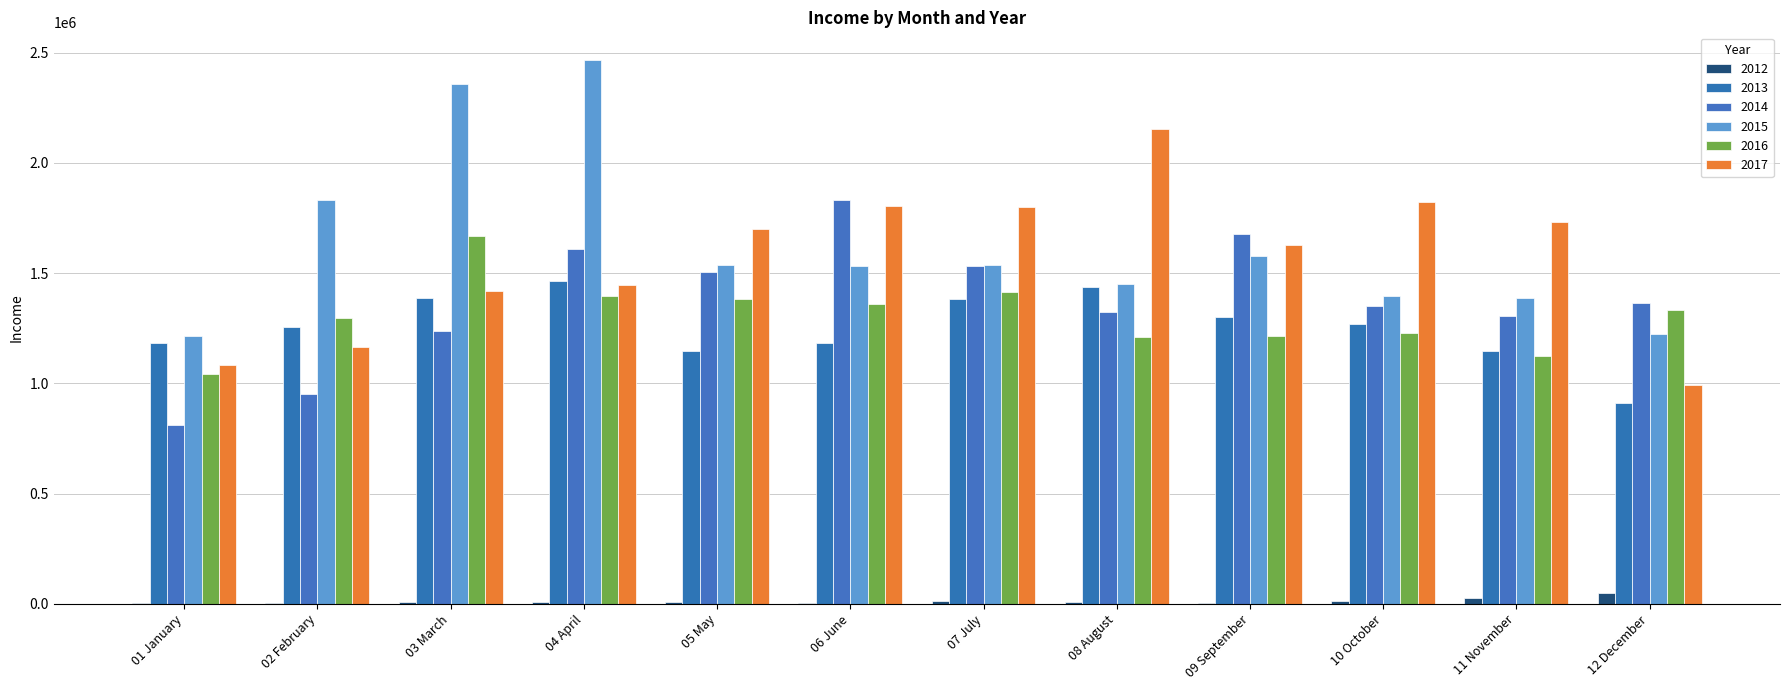

Count the number of data series in this chart.

6